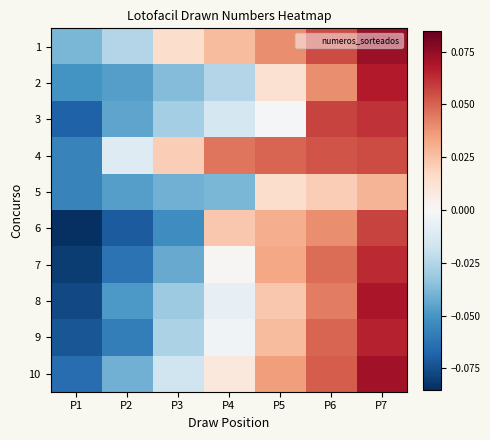

What is the greatest value displayed?

0.1